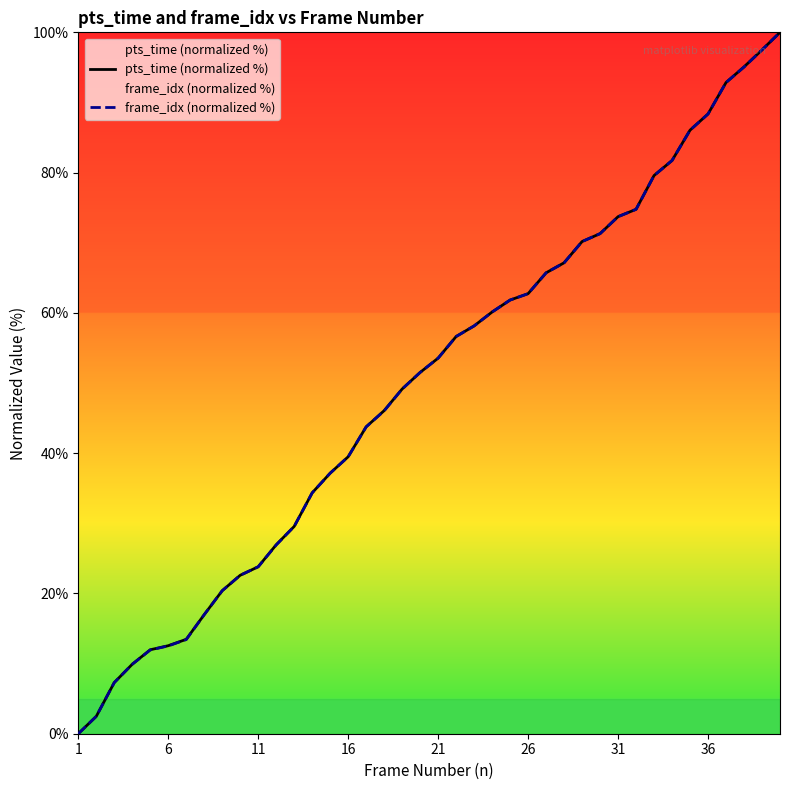

Rank the series by their average value, from highest to lowest.

pts_time (normalized %), frame_idx (normalized %)